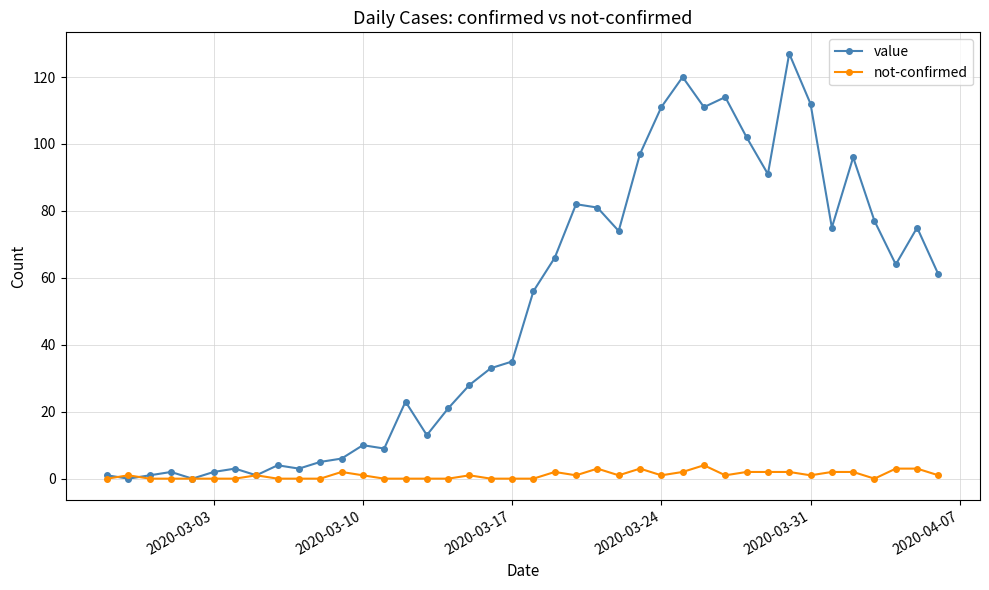

What is the maximum value for not-confirmed?

4